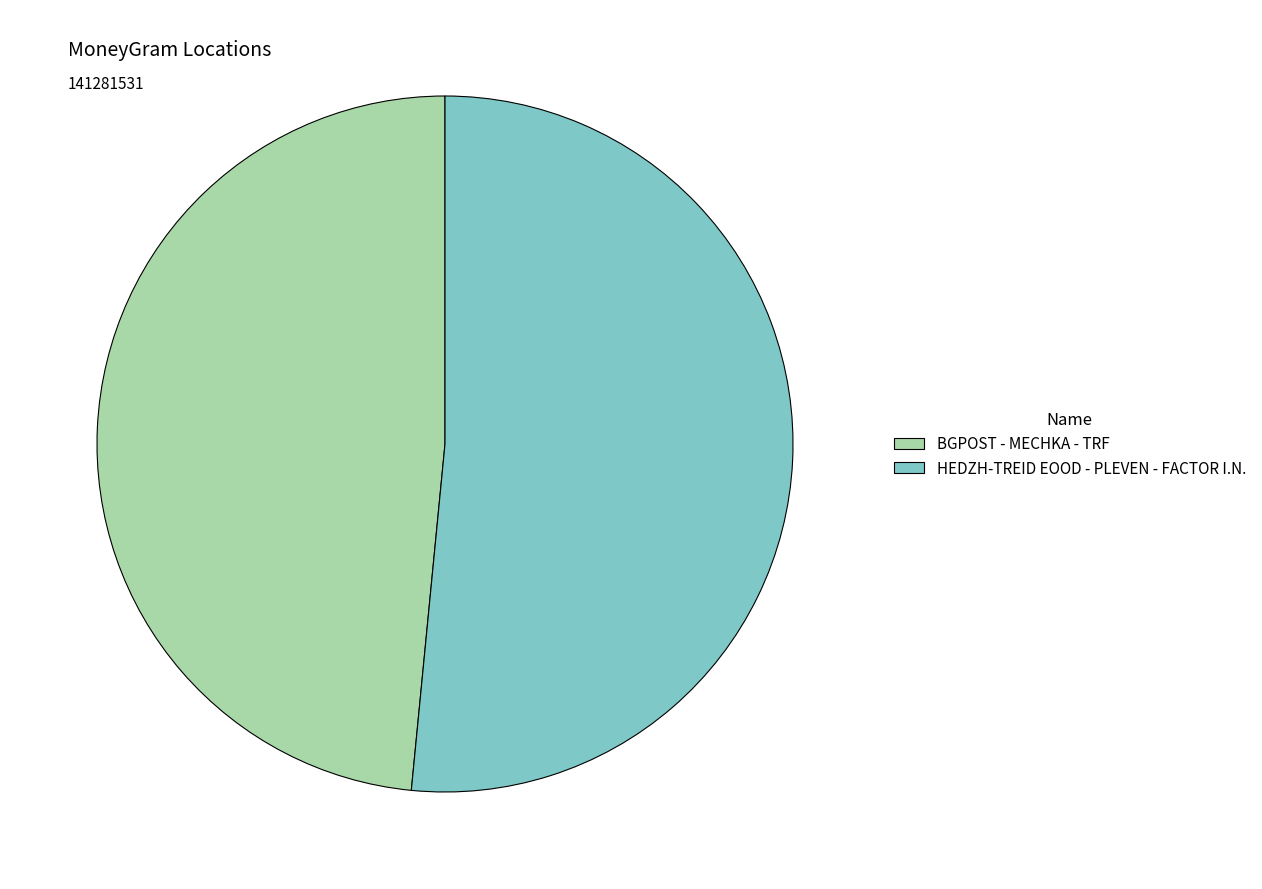

Which slice is the smallest?

BGPOST - MECHKA - TRF